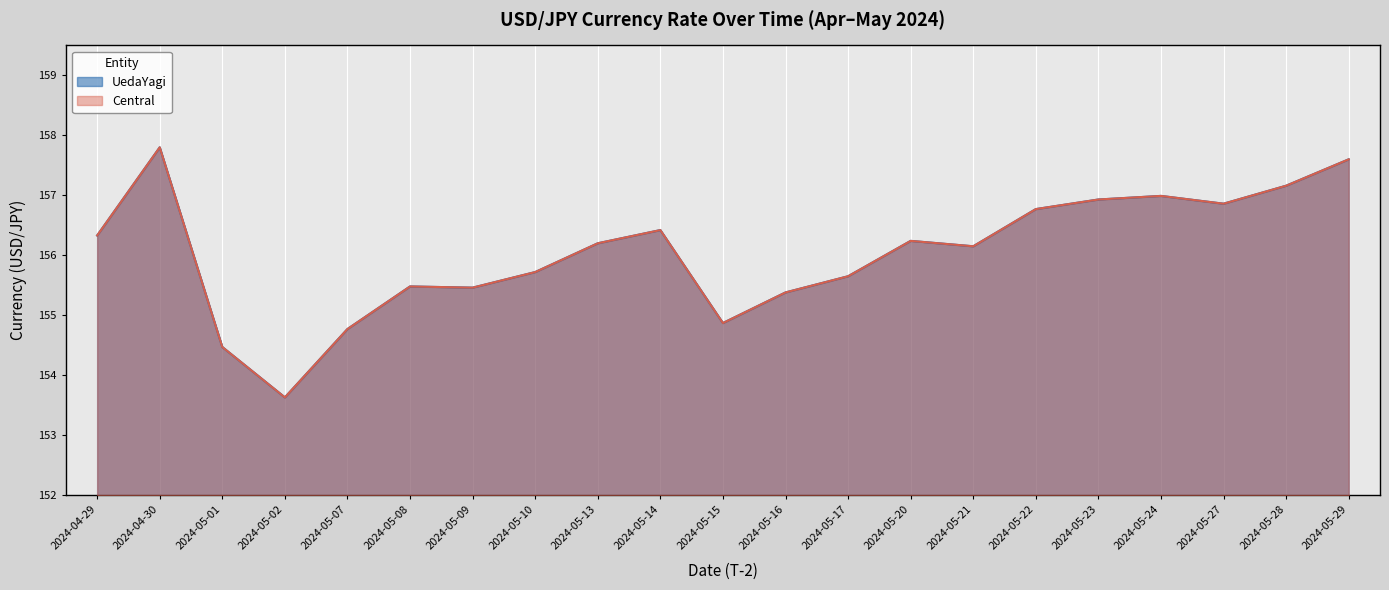

Between 2024-05-20 and 2024-05-24, which series saw the biggest shift?

UedaYagi